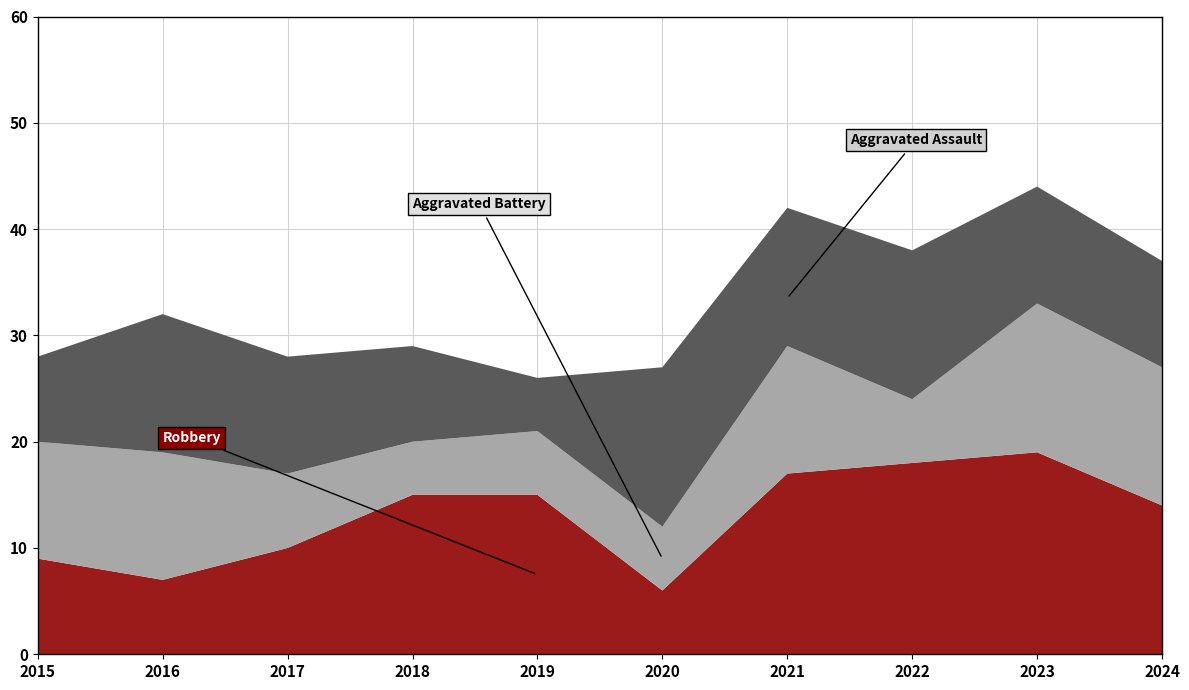

What is the total value across all series at 2015?

28